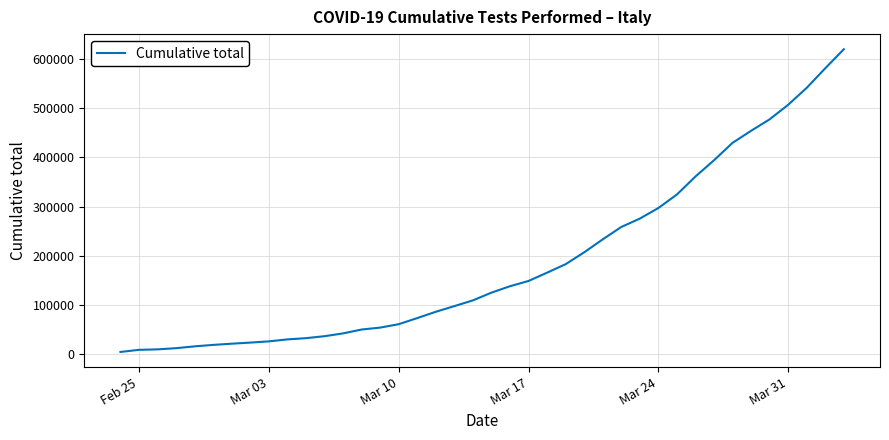

What is the minimum value shown in the chart?

4324